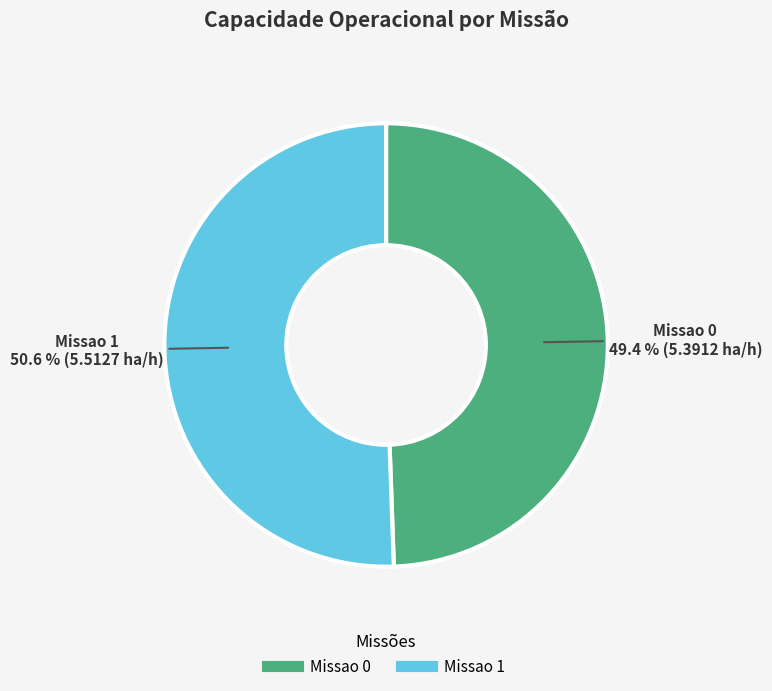

Count the number of slices in the pie.

2